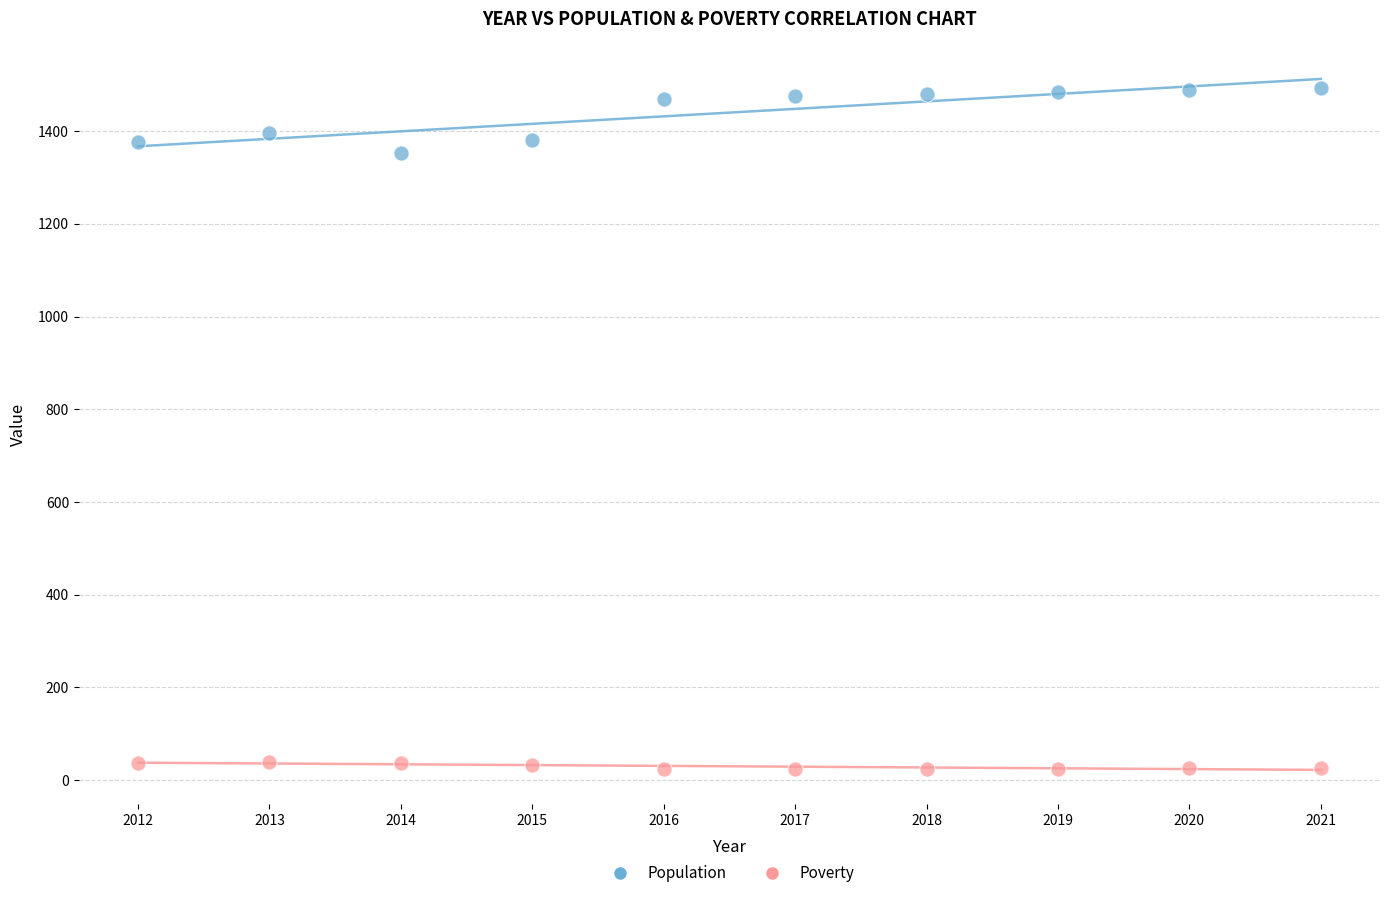

Which series contains the lowest Y value?

Poverty